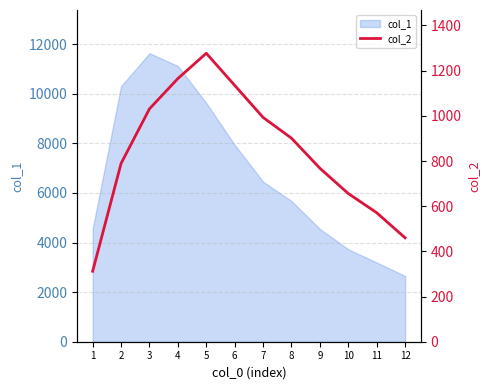

What is the sum of all values?

10058